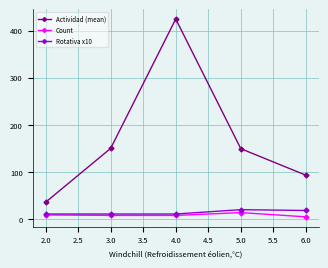

Which series has the largest range (max minus min)?

Actividad (mean)